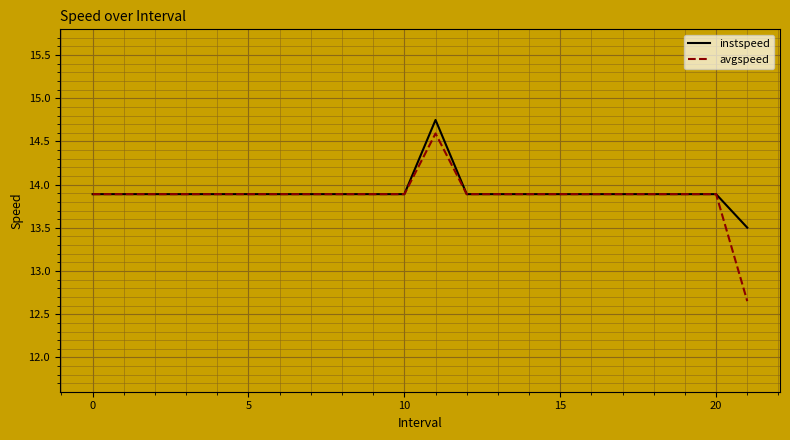

Which series has the largest range (max minus min)?

avgspeed